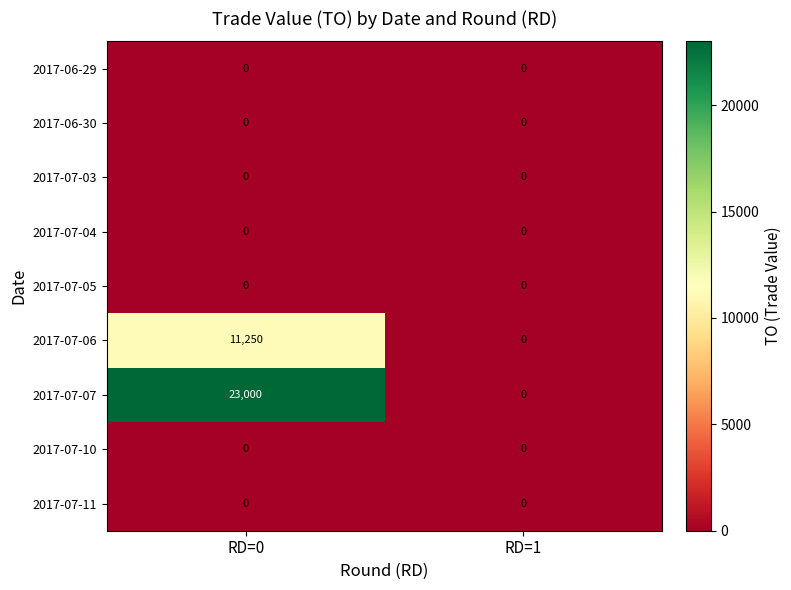

Reading right to left, extract all data points from this chart.

2017-06-29: RD=1=0	RD=0=0
2017-06-30: RD=1=0	RD=0=0
2017-07-03: RD=1=0	RD=0=0
2017-07-04: RD=1=0	RD=0=0
2017-07-05: RD=1=0	RD=0=0
2017-07-06: RD=1=0	RD=0=11250
2017-07-07: RD=1=0	RD=0=23000
2017-07-10: RD=1=0	RD=0=0
2017-07-11: RD=1=0	RD=0=0